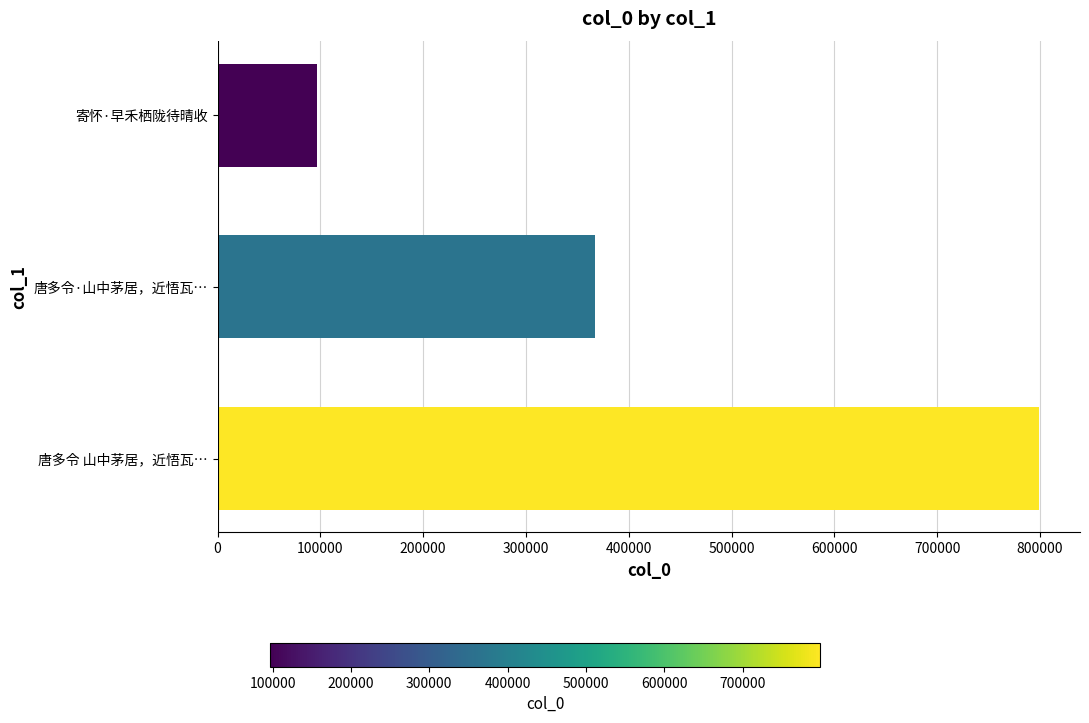

Does the chart contain stacked bars?

No